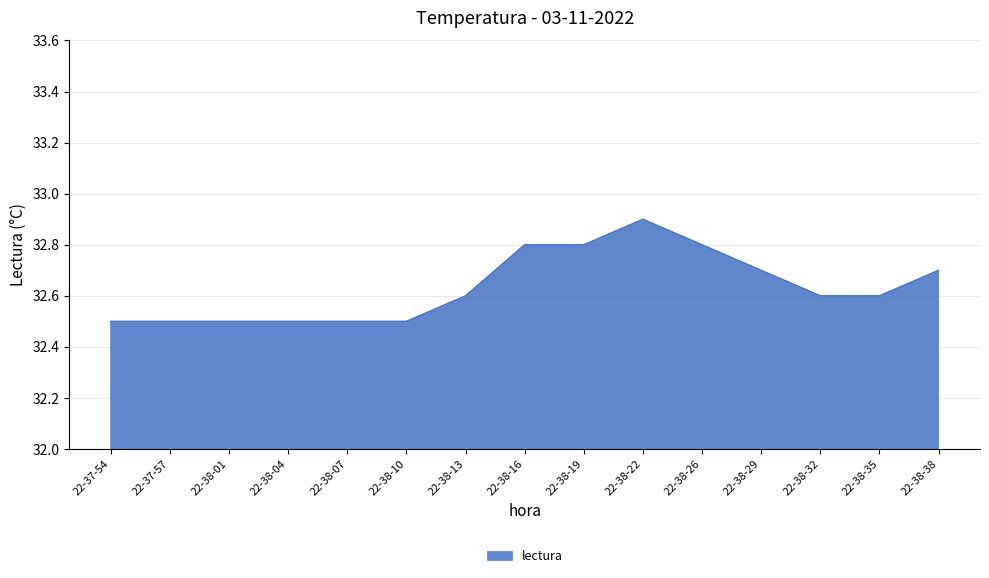

What is the maximum value shown in the chart?

32.9